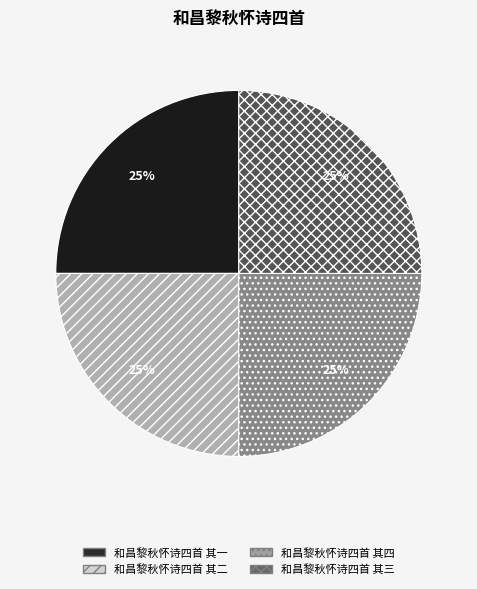

To the nearest percent, what portion does 和昌黎秋怀诗四首 其三 represent?

25%